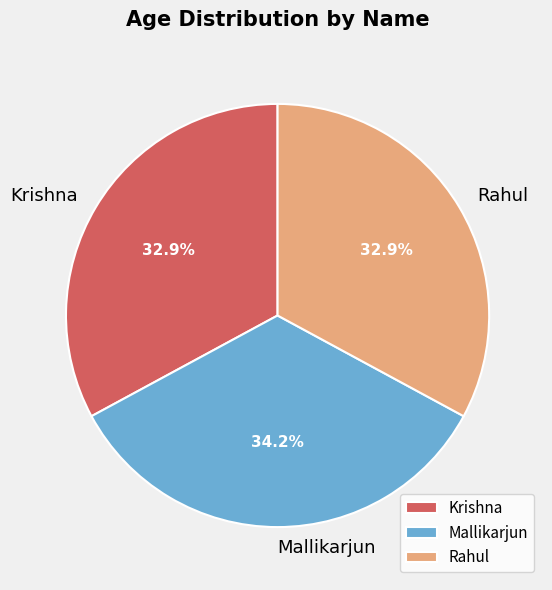

What percentage is the Rahul slice, to the nearest percent?

33%